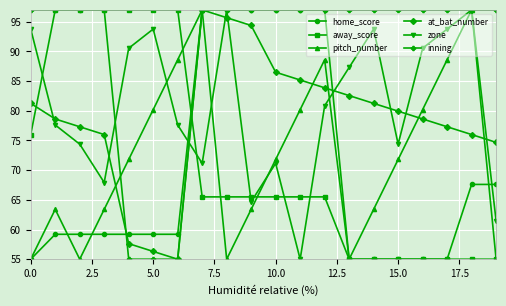

True or false: at_bat_number and zone intersect in this chart.

True